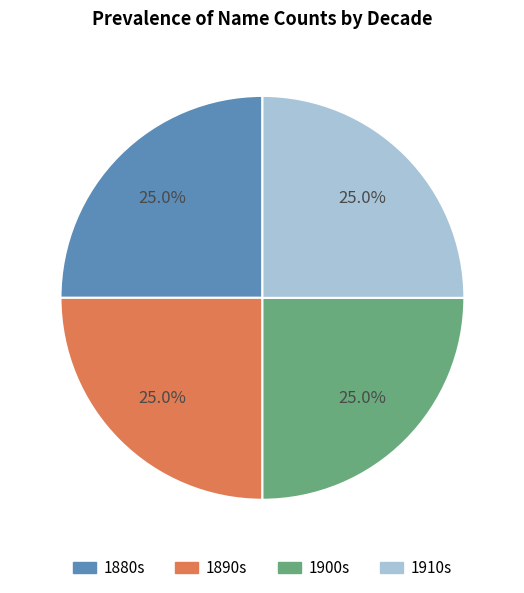

Is there a majority slice in this chart?

No